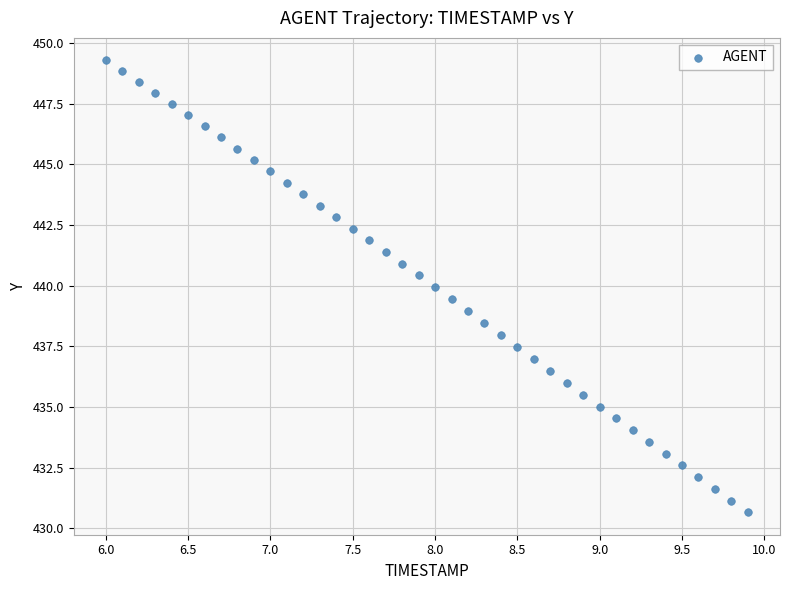

What is the range of X values (max minus min)?

3.9